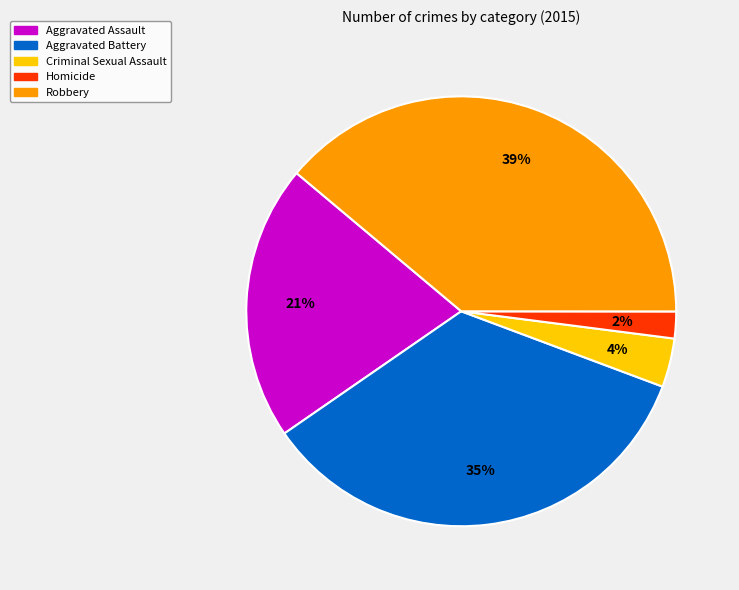

Rank the categories by value from highest to lowest.

Robbery, Aggravated Battery, Aggravated Assault, Criminal Sexual Assault, Homicide